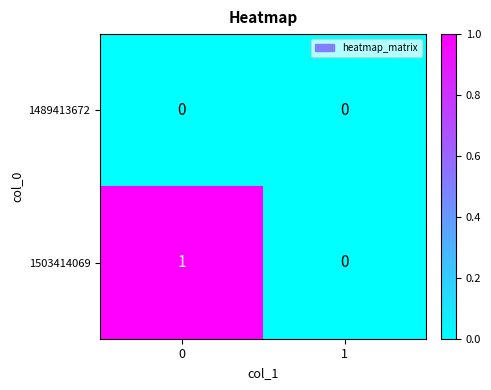

Which series has the largest range (max minus min)?

1503414069